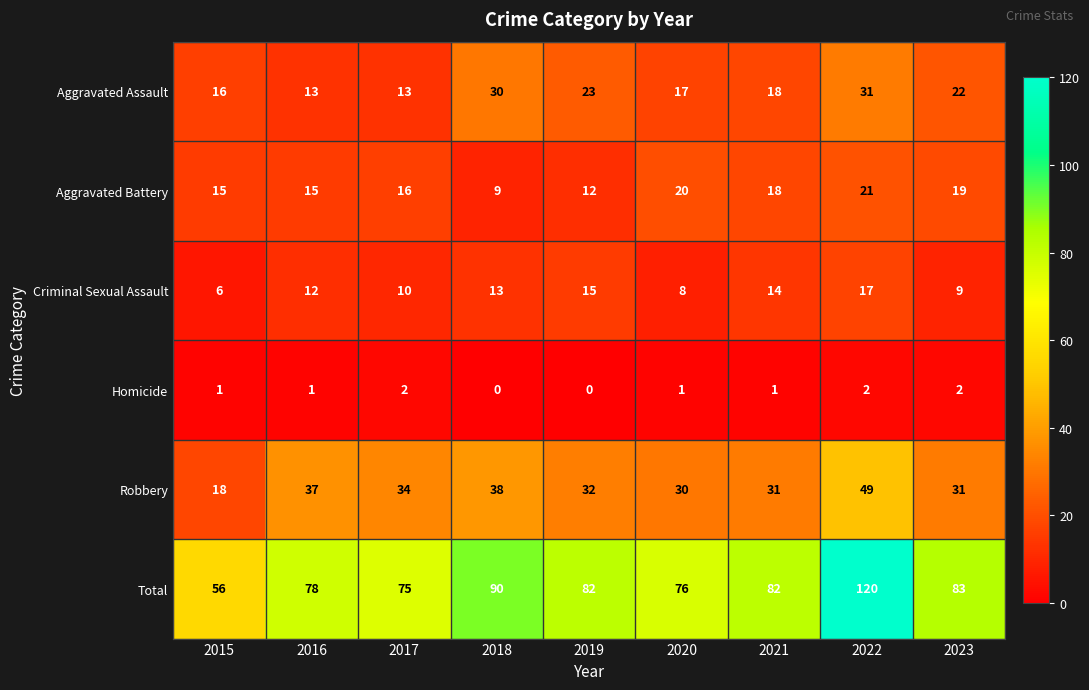

What is the total value across all series at 2015?

112